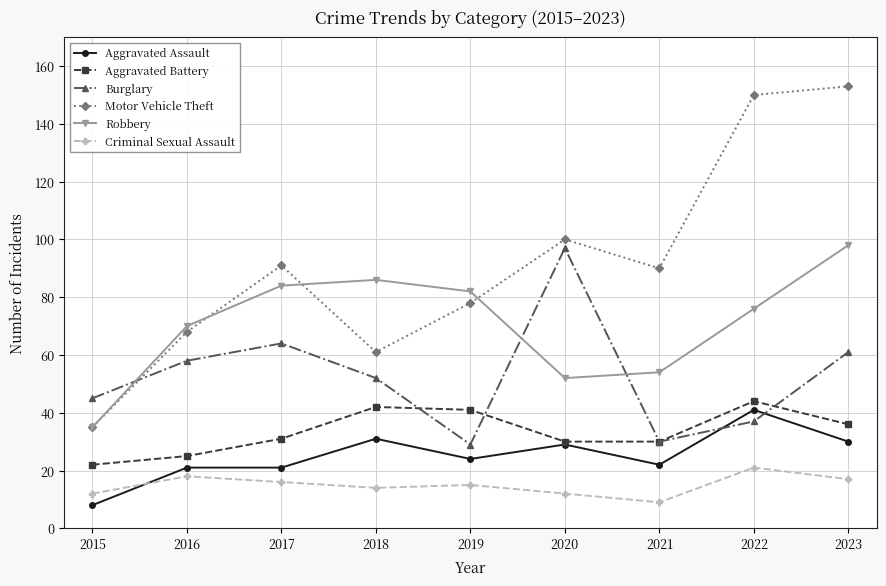

What is the minimum value shown in the chart?

8